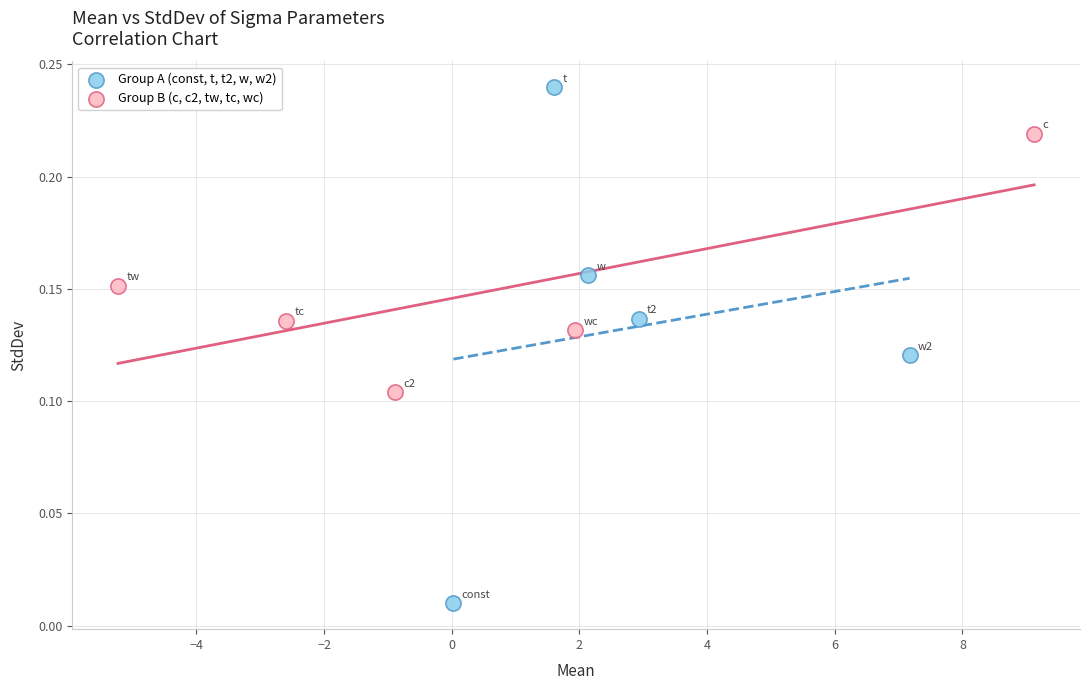

Which series contains the lowest Y value?

Group A (const, t, t2, w, w2)